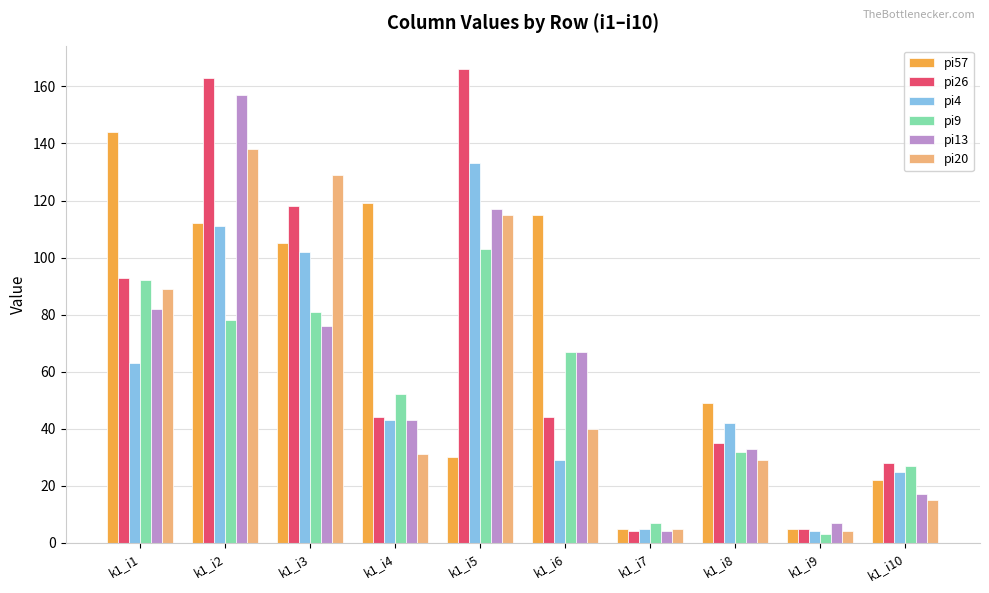

Reading left to right, extract all data points from this chart.

pi57: k1_i1=144	k1_i2=112	k1_i3=105	k1_i4=119	k1_i5=30	k1_i6=115	k1_i7=5	k1_i8=49	k1_i9=5	k1_i10=22
pi26: k1_i1=93	k1_i2=163	k1_i3=118	k1_i4=44	k1_i5=166	k1_i6=44	k1_i7=4	k1_i8=35	k1_i9=5	k1_i10=28
pi4: k1_i1=63	k1_i2=111	k1_i3=102	k1_i4=43	k1_i5=133	k1_i6=29	k1_i7=5	k1_i8=42	k1_i9=4	k1_i10=25
pi9: k1_i1=92	k1_i2=78	k1_i3=81	k1_i4=52	k1_i5=103	k1_i6=67	k1_i7=7	k1_i8=32	k1_i9=3	k1_i10=27
pi13: k1_i1=82	k1_i2=157	k1_i3=76	k1_i4=43	k1_i5=117	k1_i6=67	k1_i7=4	k1_i8=33	k1_i9=7	k1_i10=17
pi20: k1_i1=89	k1_i2=138	k1_i3=129	k1_i4=31	k1_i5=115	k1_i6=40	k1_i7=5	k1_i8=29	k1_i9=4	k1_i10=15